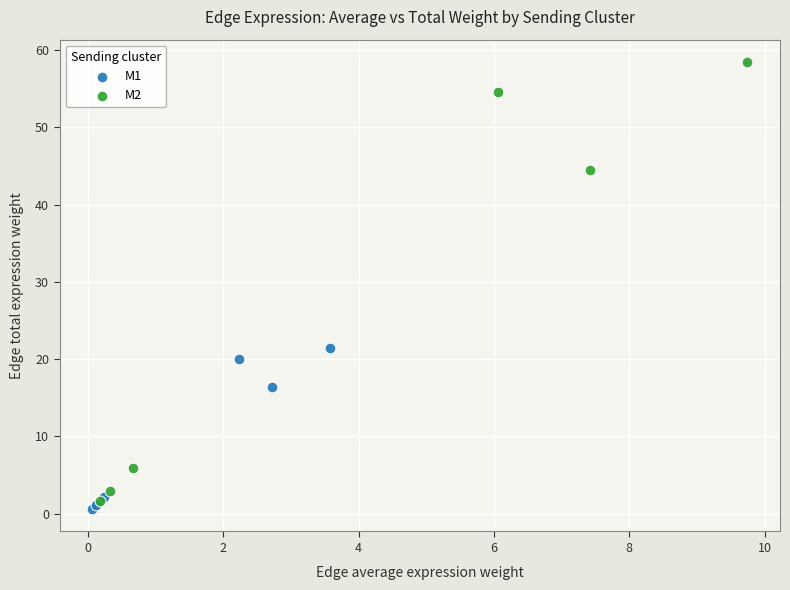

What are all the series names shown in the legend?

M1, M2